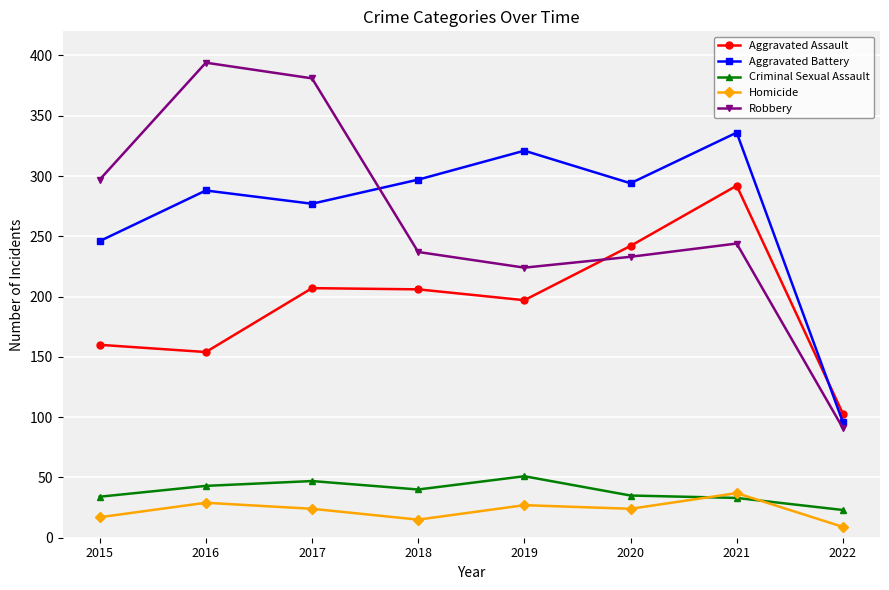

What is the average value of the Aggravated Assault series?

195